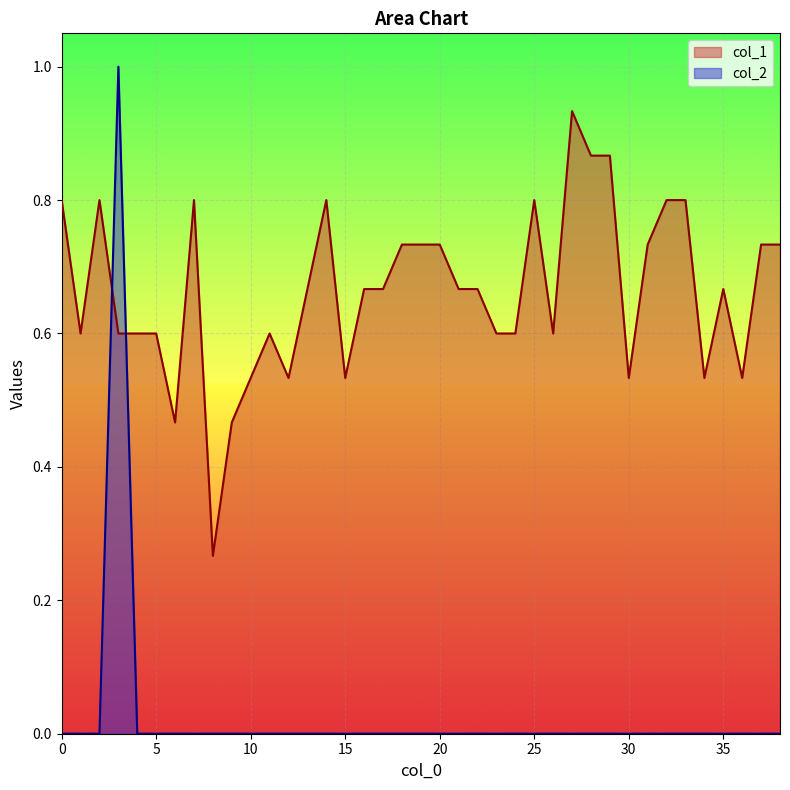

Reading left to right, transcribe all the data shown in this chart.

col_1: 0=0.8	1=0.6	2=0.8	3=0.6	4=0.6	5=0.6	6=0.5	7=0.8	8=0.3	9=0.5	10=0.5	11=0.6	12=0.5	13=0.7	14=0.8	15=0.5	16=0.7	17=0.7	18=0.7	19=0.7	20=0.7	21=0.7	22=0.7	23=0.6	24=0.6	25=0.8	26=0.6	27=0.9	28=0.9	29=0.9	30=0.5	31=0.7	32=0.8	33=0.8	34=0.5	35=0.7	36=0.5	37=0.7	38=0.7
col_2: 0=0.0	1=0.0	2=0.0	3=1.0	4=0.0	5=0.0	6=0.0	7=0.0	8=0.0	9=0.0	10=0.0	11=0.0	12=0.0	13=0.0	14=0.0	15=0.0	16=0.0	17=0.0	18=0.0	19=0.0	20=0.0	21=0.0	22=0.0	23=0.0	24=0.0	25=0.0	26=0.0	27=0.0	28=0.0	29=0.0	30=0.0	31=0.0	32=0.0	33=0.0	34=0.0	35=0.0	36=0.0	37=0.0	38=0.0